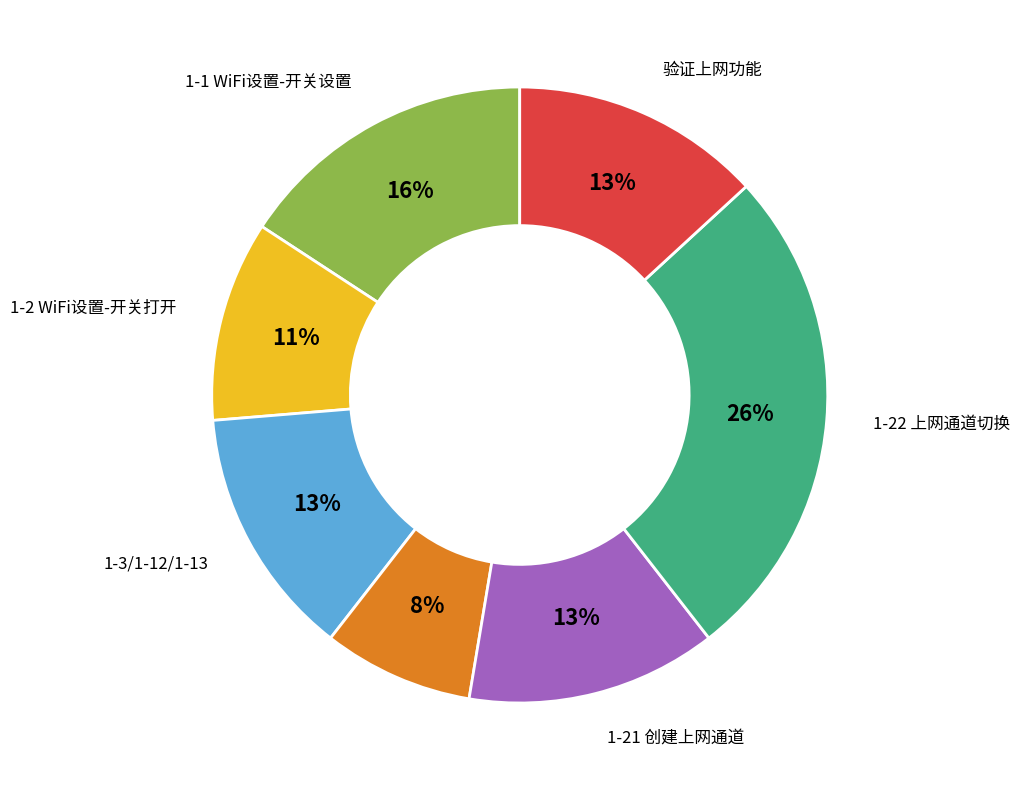

Does any single category account for the majority?

No